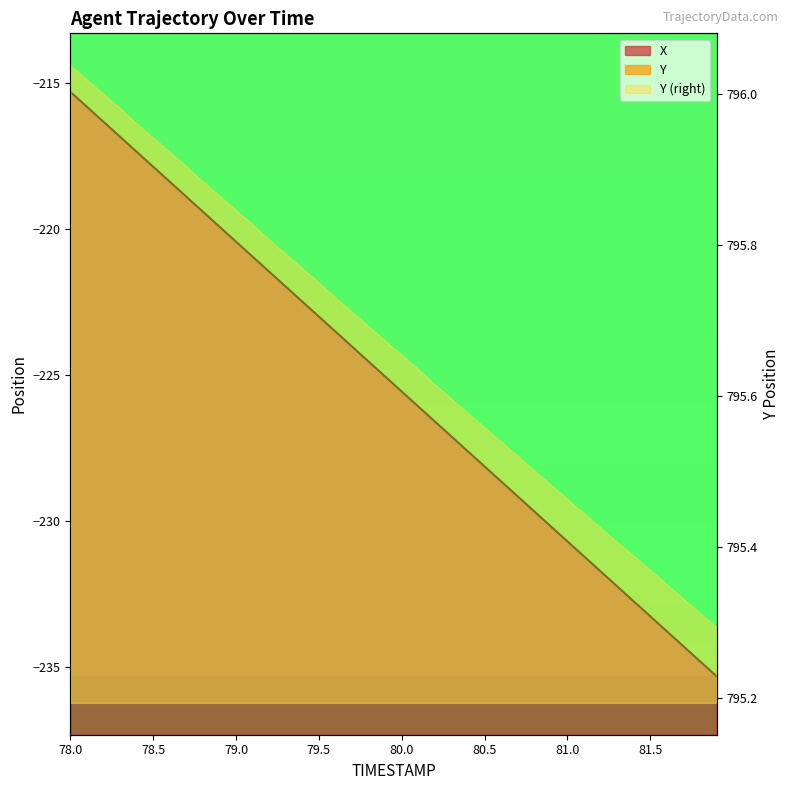

What is the label of the 21st point from the left?

80.0